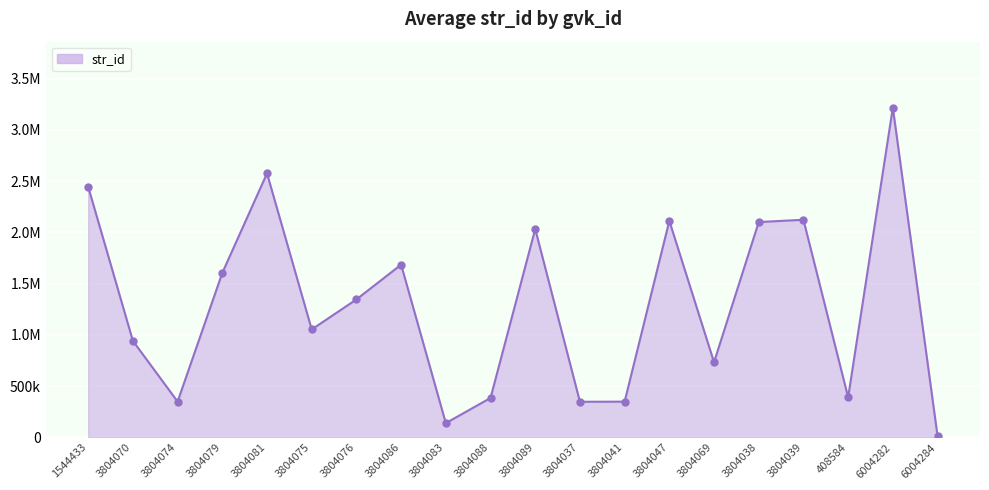

What position from the left is 3804079?

4